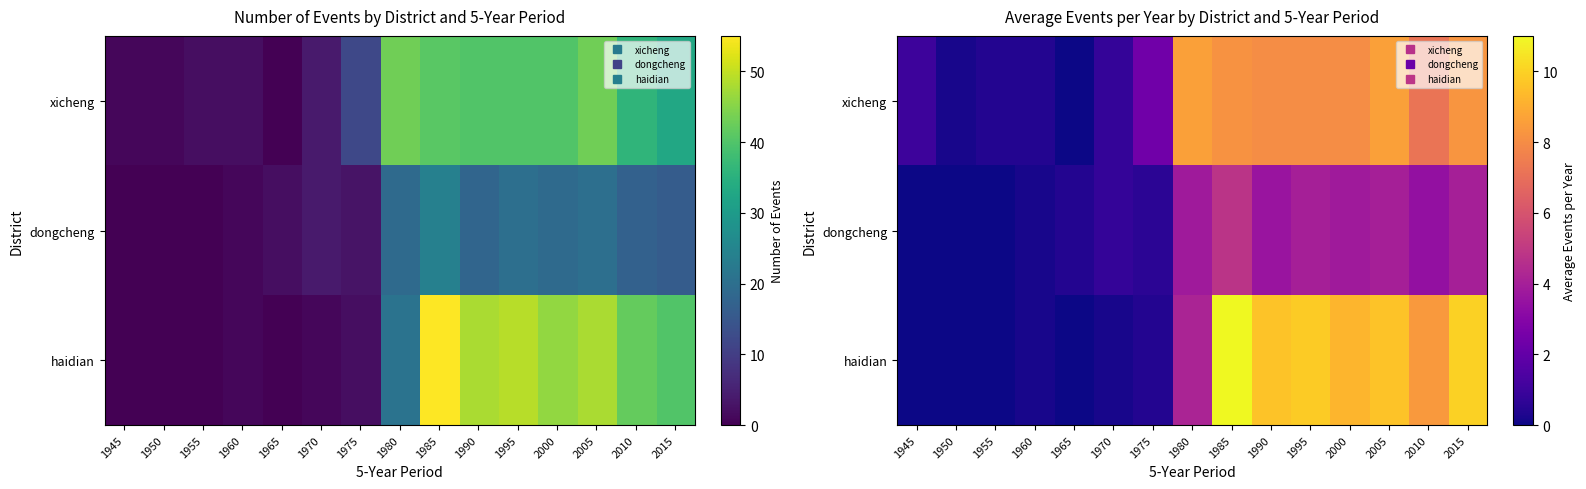

Rank the series by their maximum value, from highest to lowest.

haidian, xicheng, dongcheng